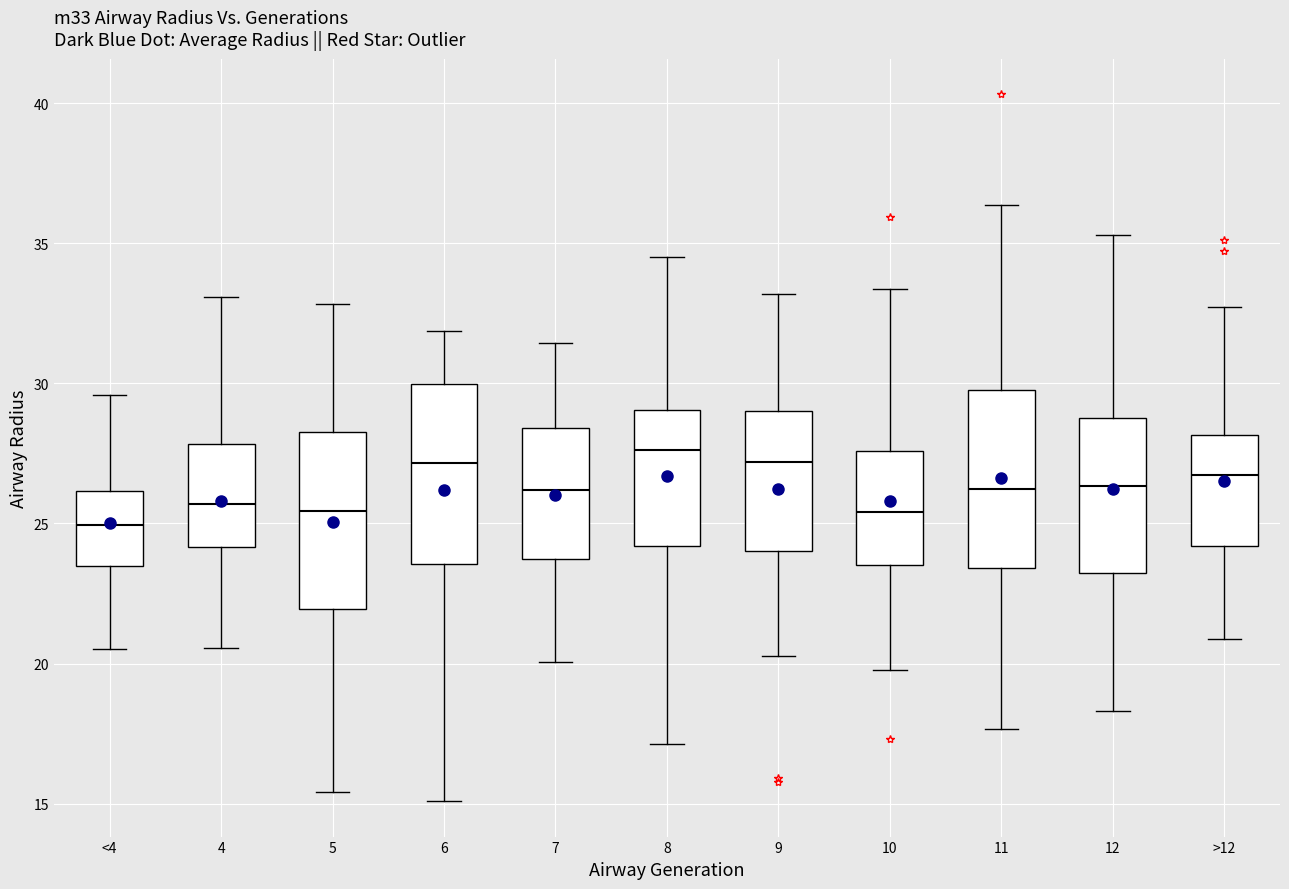

Reading left to right, transcribe this box plot: for each box, give where its median line is, the range the box spans, and where its two whiskers end, as read against the y-axis. The values are not printed on the chart, so give them approximately, as read against the axis.

<4: median 25.0, box 23.5 to 26.0, whiskers 20.5 to 29.5
4: median 25.5, box 24.0 to 28.0, whiskers 20.5 to 33.0
5: median 25.5, box 22.0 to 28.5, whiskers 15.5 to 33.0
6: median 27.0, box 23.5 to 30.0, whiskers 15.0 to 32.0
7: median 26.0, box 23.5 to 28.5, whiskers 20.0 to 31.5
8: median 27.5, box 24.0 to 29.0, whiskers 17.0 to 34.5
9: median 27.0, box 24.0 to 29.0, whiskers 20.5 to 33.0
10: median 25.5, box 23.5 to 27.5, whiskers 20.0 to 33.5
11: median 26.0, box 23.5 to 30.0, whiskers 17.5 to 36.5
12: median 26.5, box 23.0 to 29.0, whiskers 18.5 to 35.5
>12: median 26.5, box 24.0 to 28.0, whiskers 21.0 to 32.5